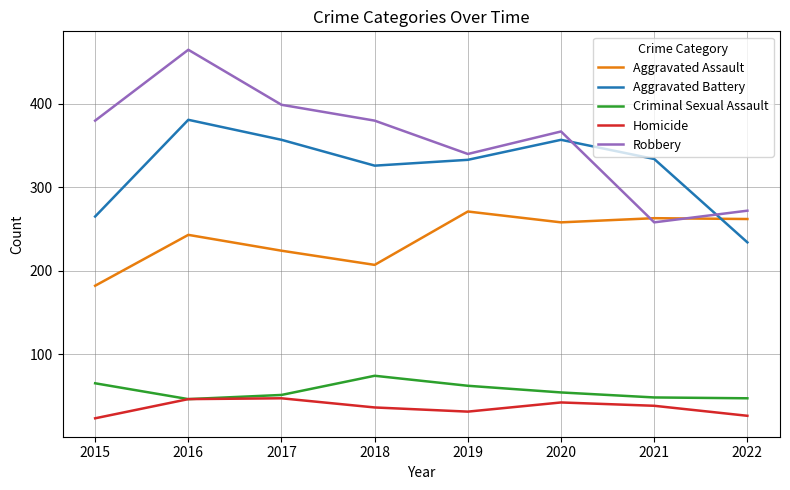

Which series has the widest spread of values?

Robbery